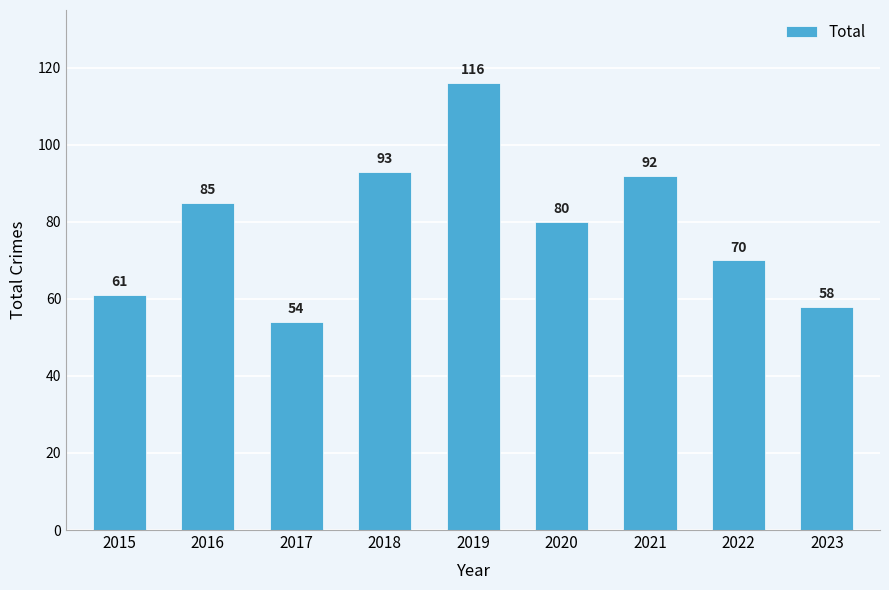

Which category has the lowest value across all series?

2017